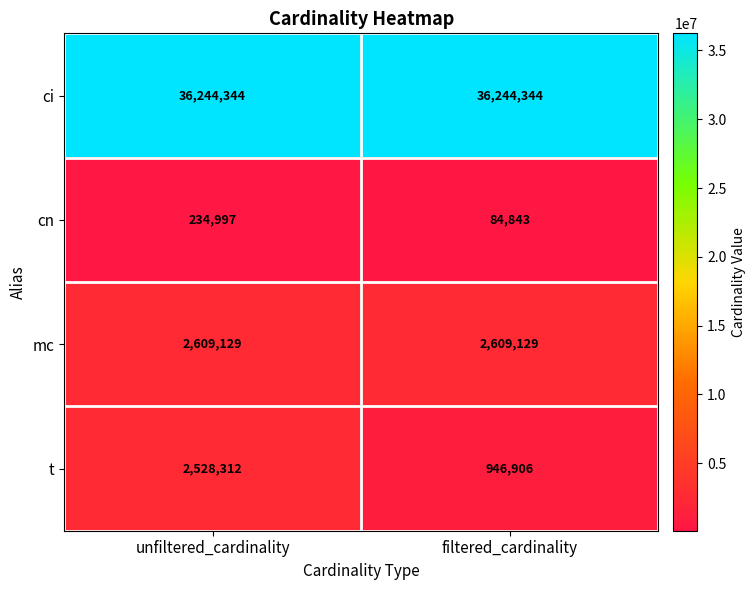

At unfiltered_cardinality, list the series in order from smallest to largest.

cn, t, mc, ci